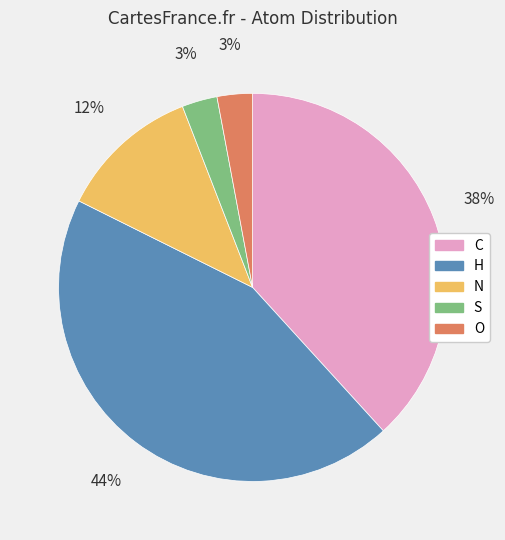

How many slices are in this pie chart?

5